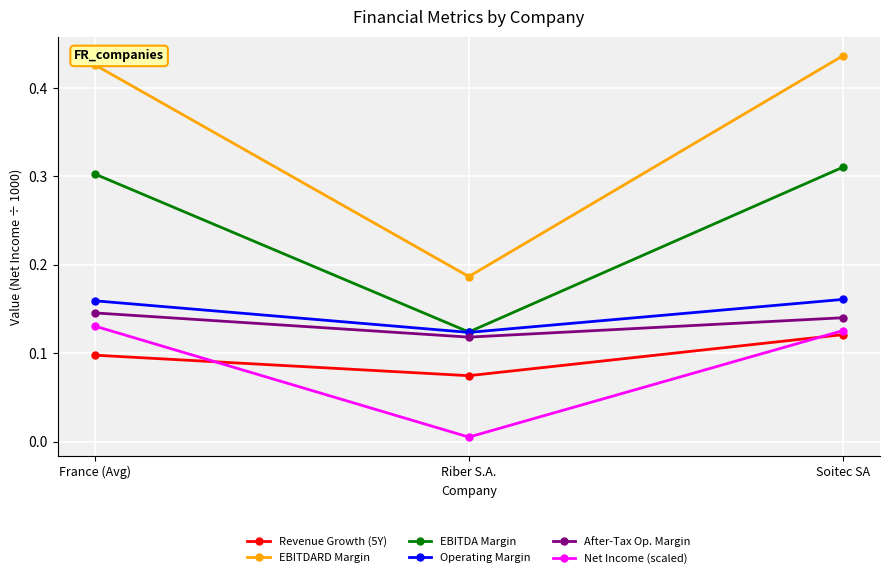

The value of After-Tax Op. Margin at France (Avg) is 0.1. True or false?

True